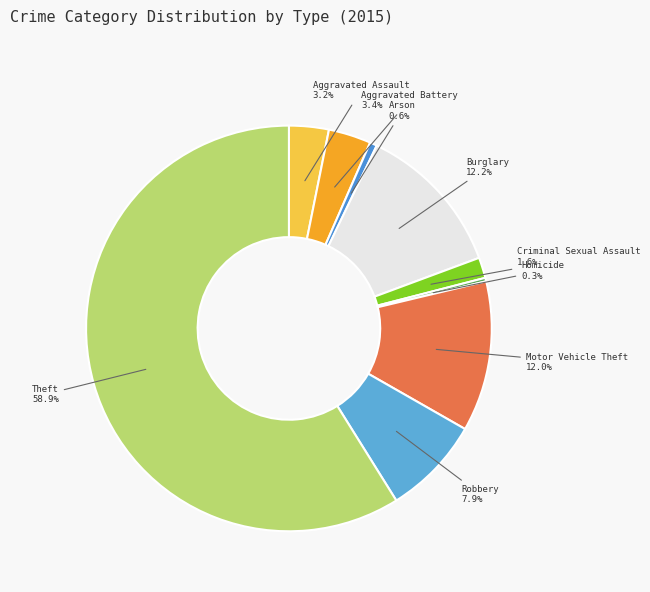

Which slice is the smallest?

Homicide